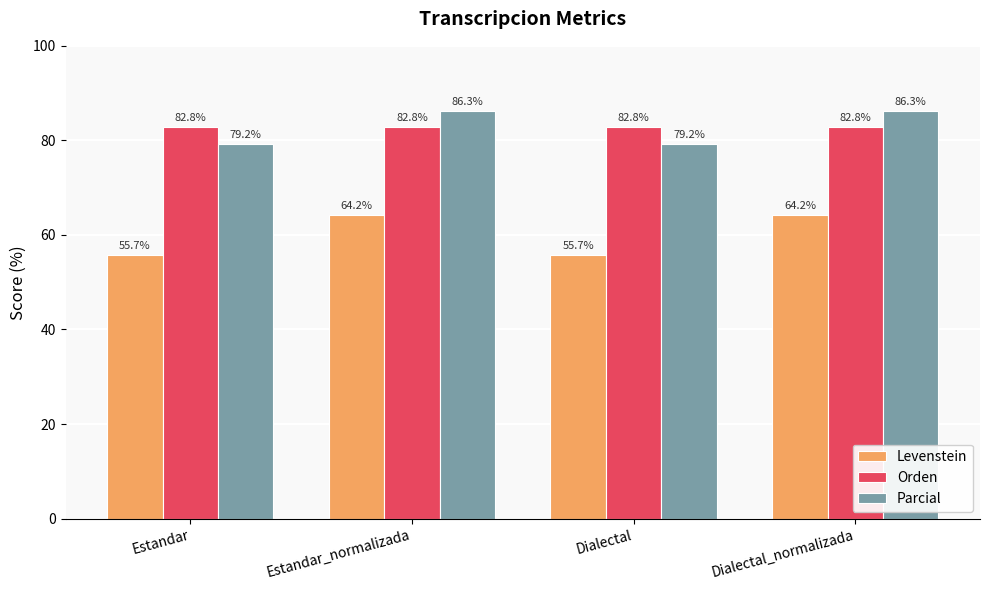

What are all the series names shown in the legend?

Levenstein, Orden, Parcial